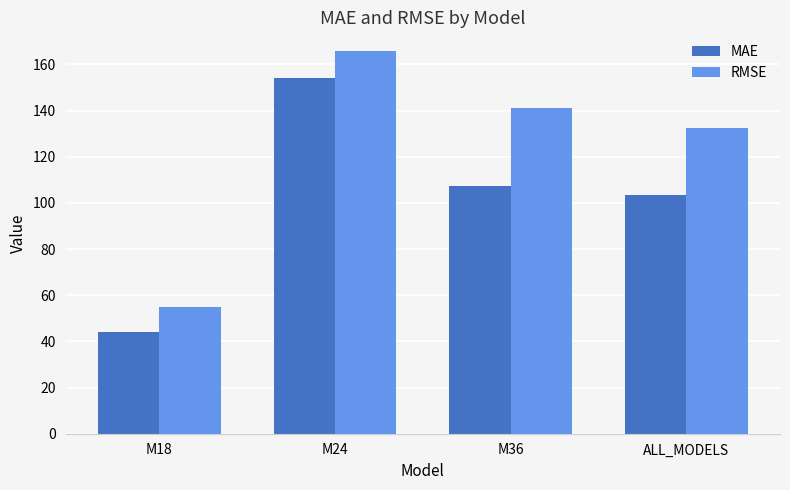

What are all the series names shown in the legend?

MAE, RMSE